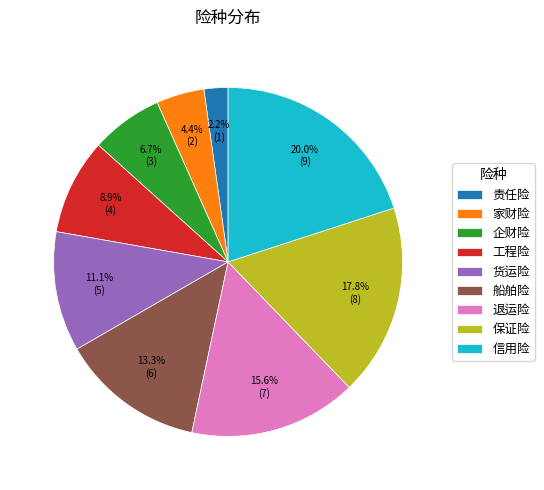

What is the ratio of the value at 家财险 to the value at 责任险?

2.0